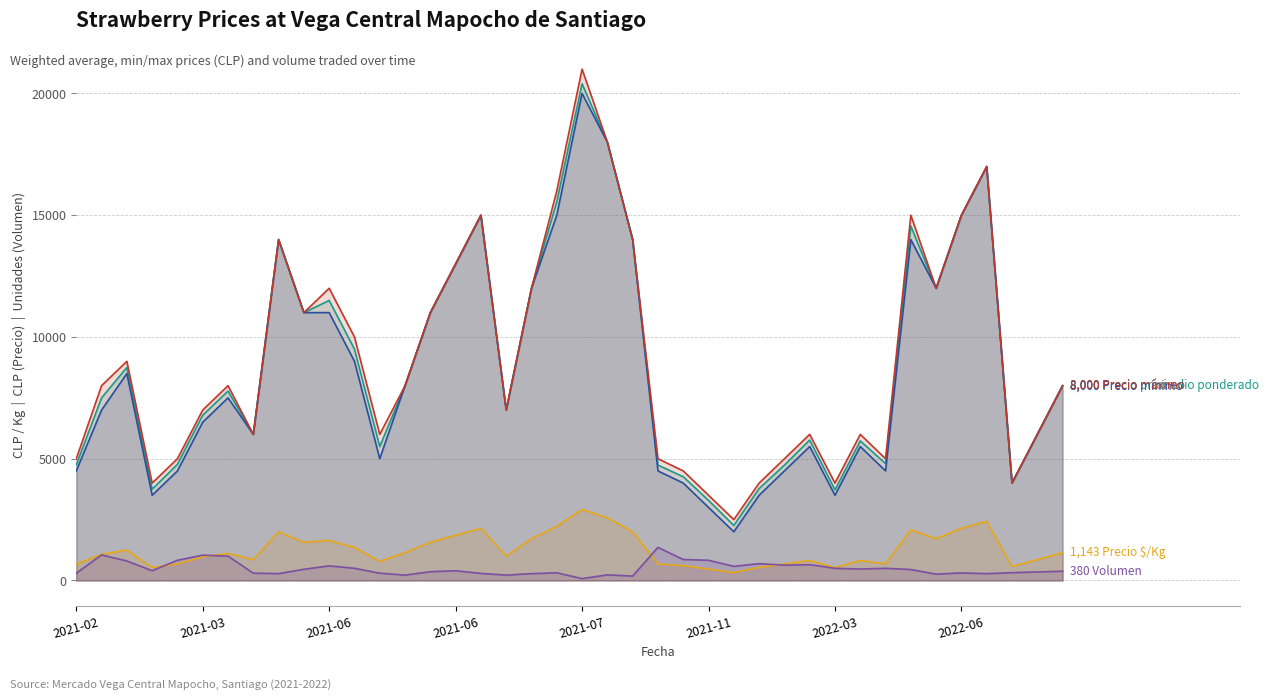

What is the difference between the second highest and minimum values in the Precio promedio ponderado series?

15741